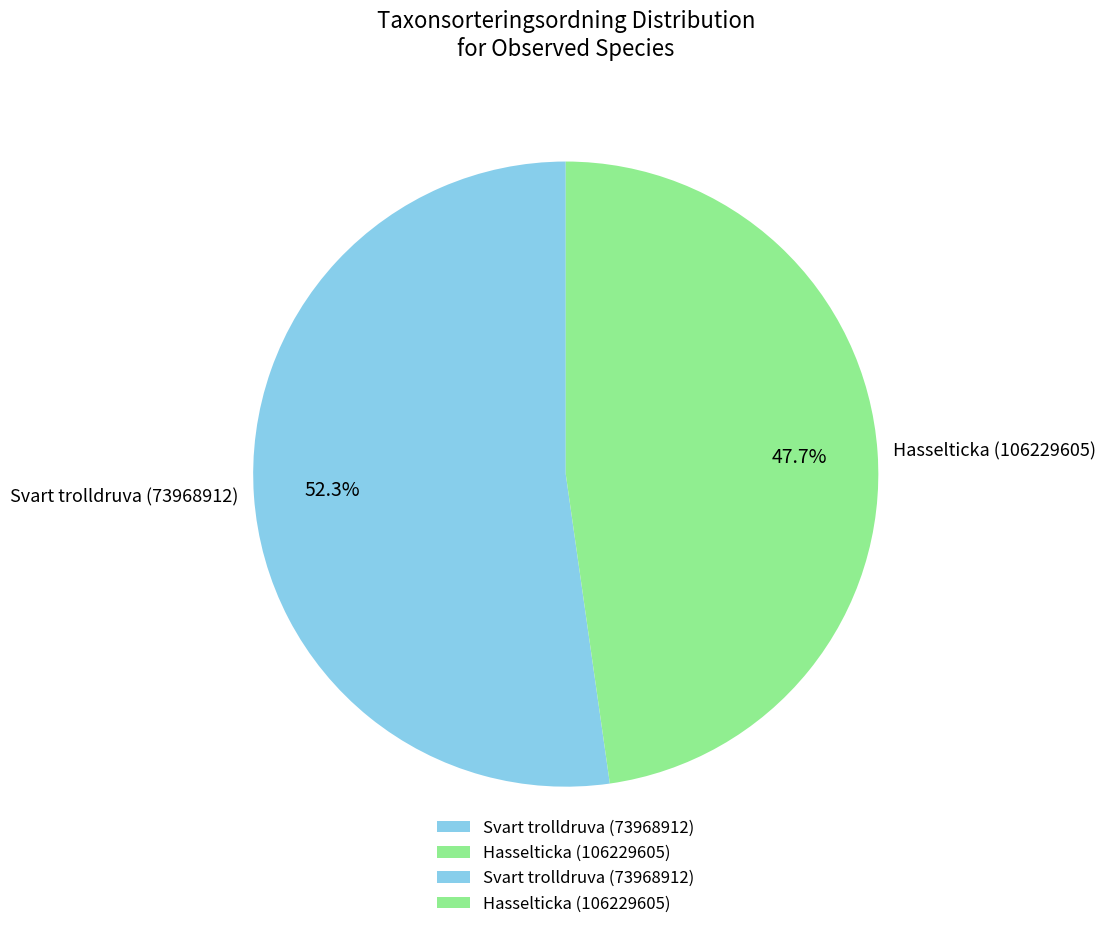

Rank the categories by value from lowest to highest.

Hasselticka (106229605), Svart trolldruva (73968912)